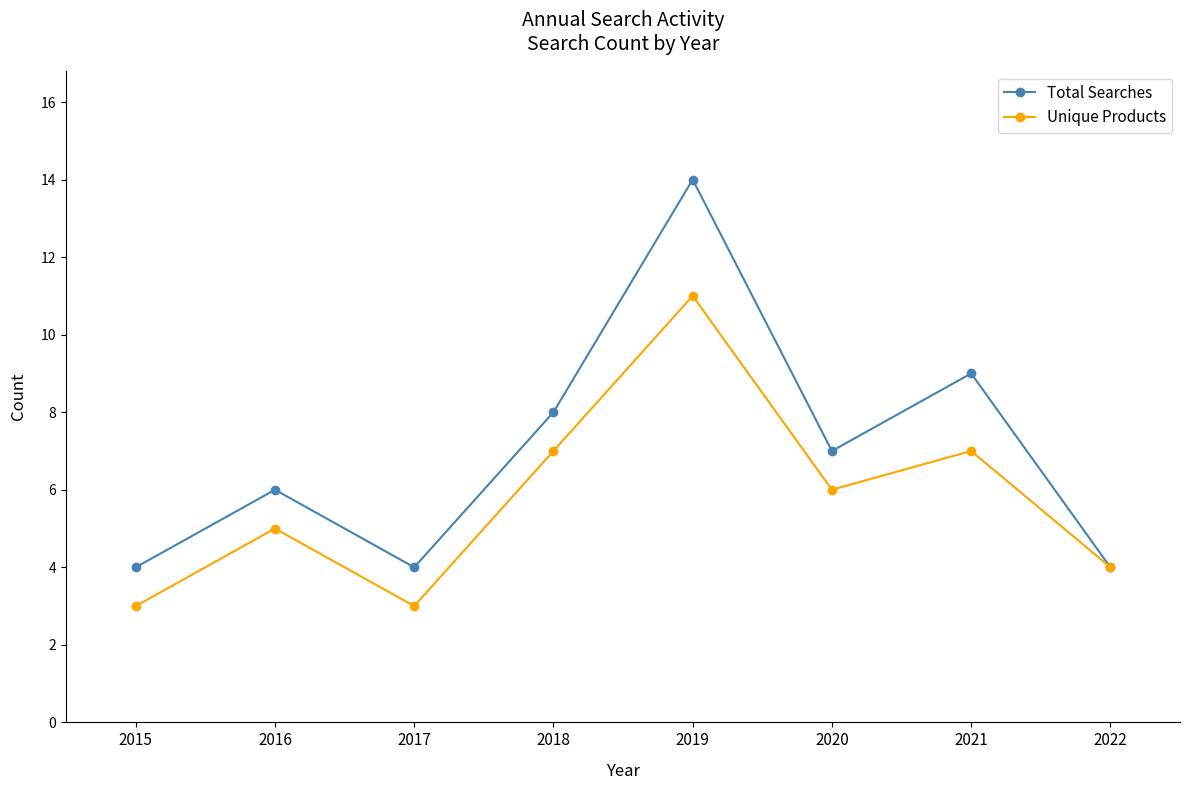

How many lines are shown in the chart?

2